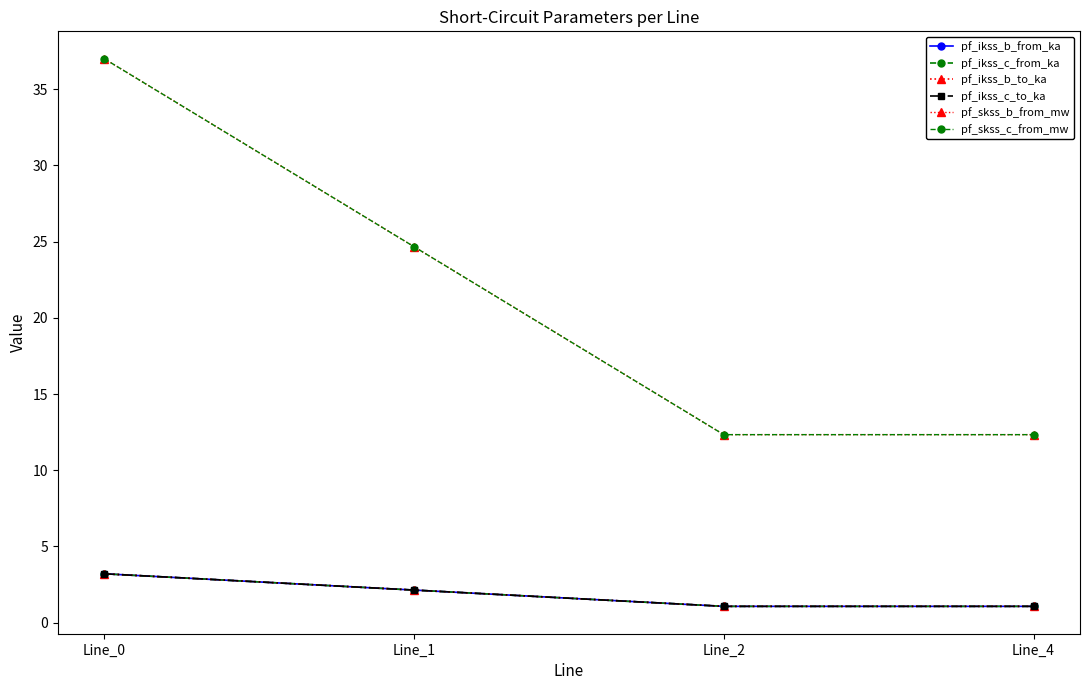

Which series has the largest total across all categories?

pf_skss_b_from_mw